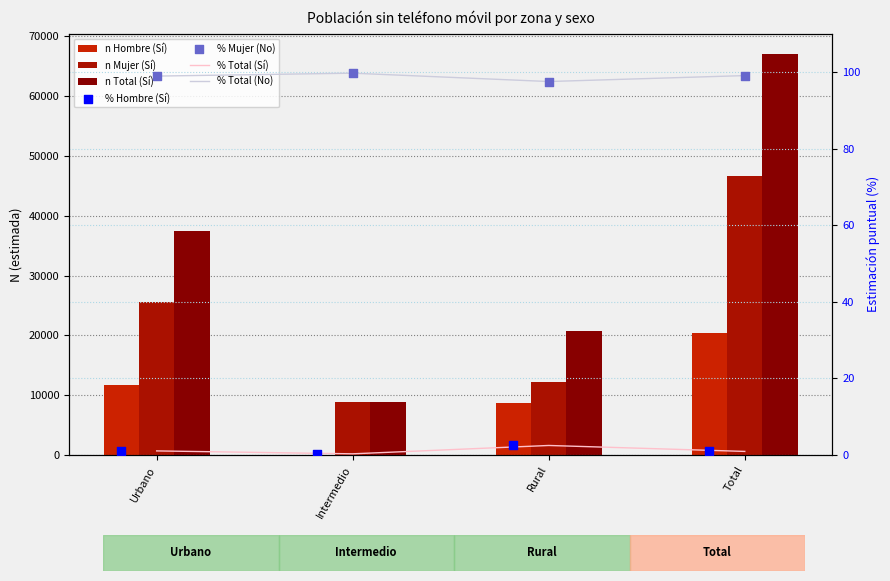

What is the total value across all series at Rural?

41658